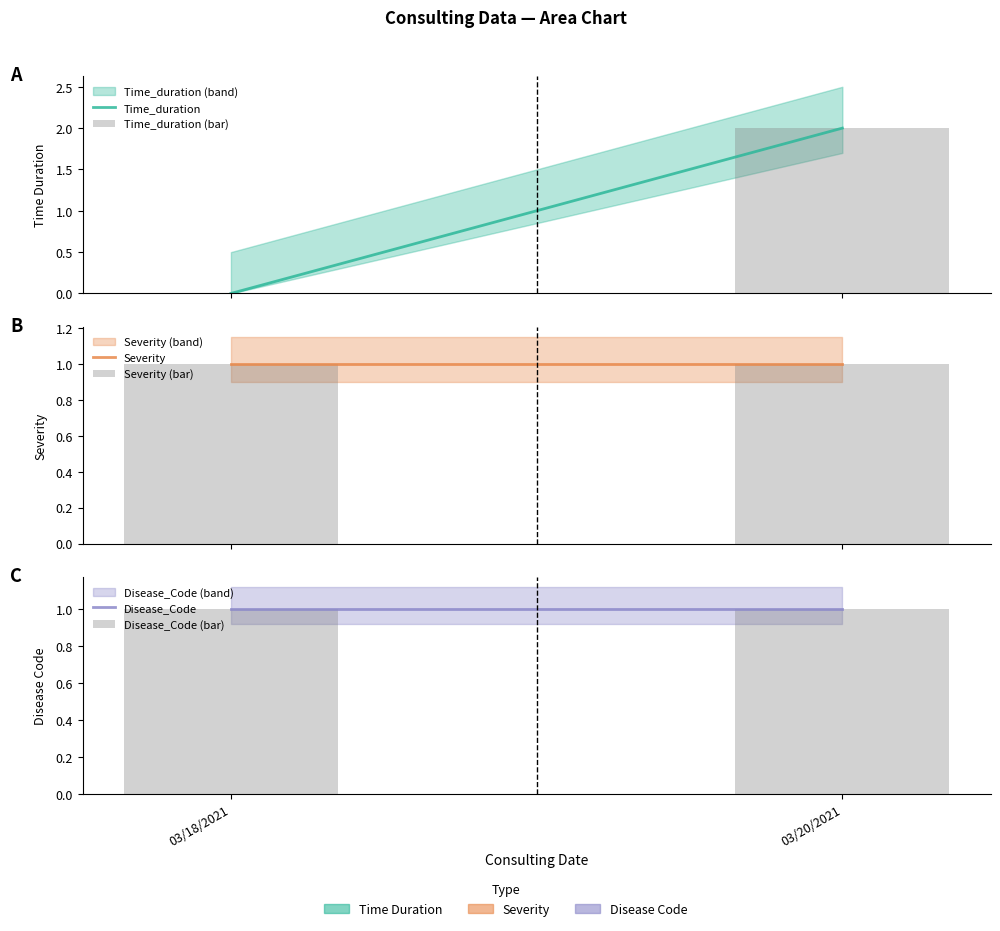

Which series changed the most between 03/18/2021 and 03/20/2021?

Time_duration